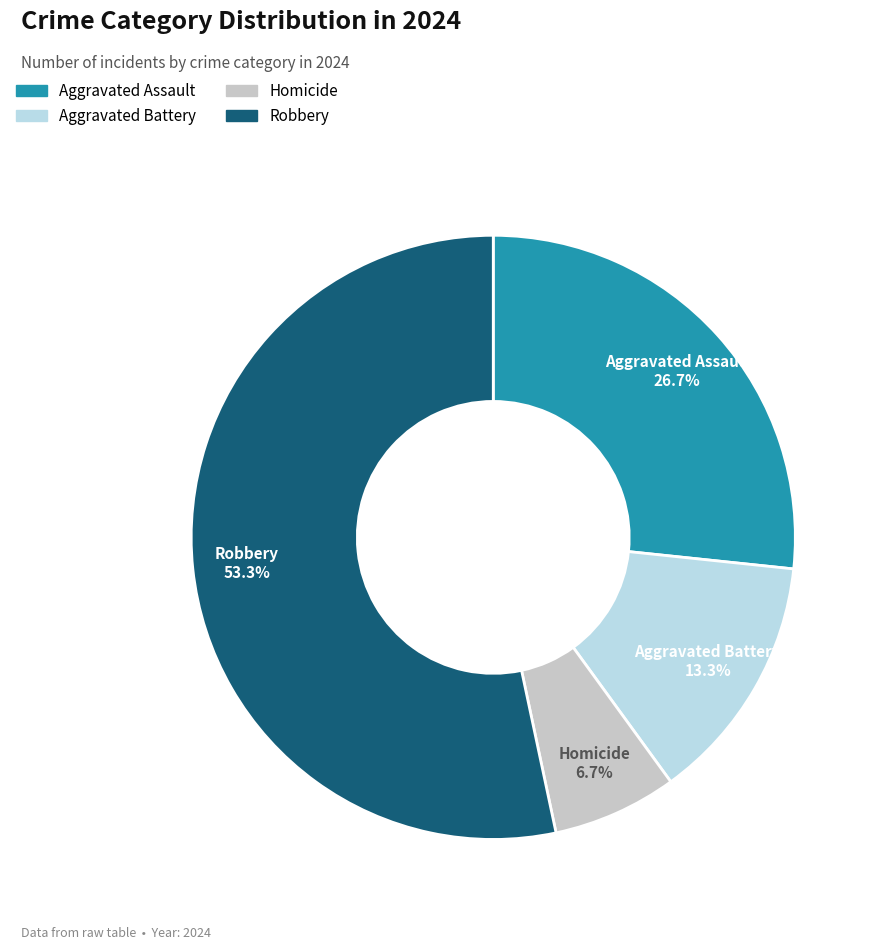

To the nearest percent, what is the combined percentage of Aggravated Assault and Aggravated Battery?

40%